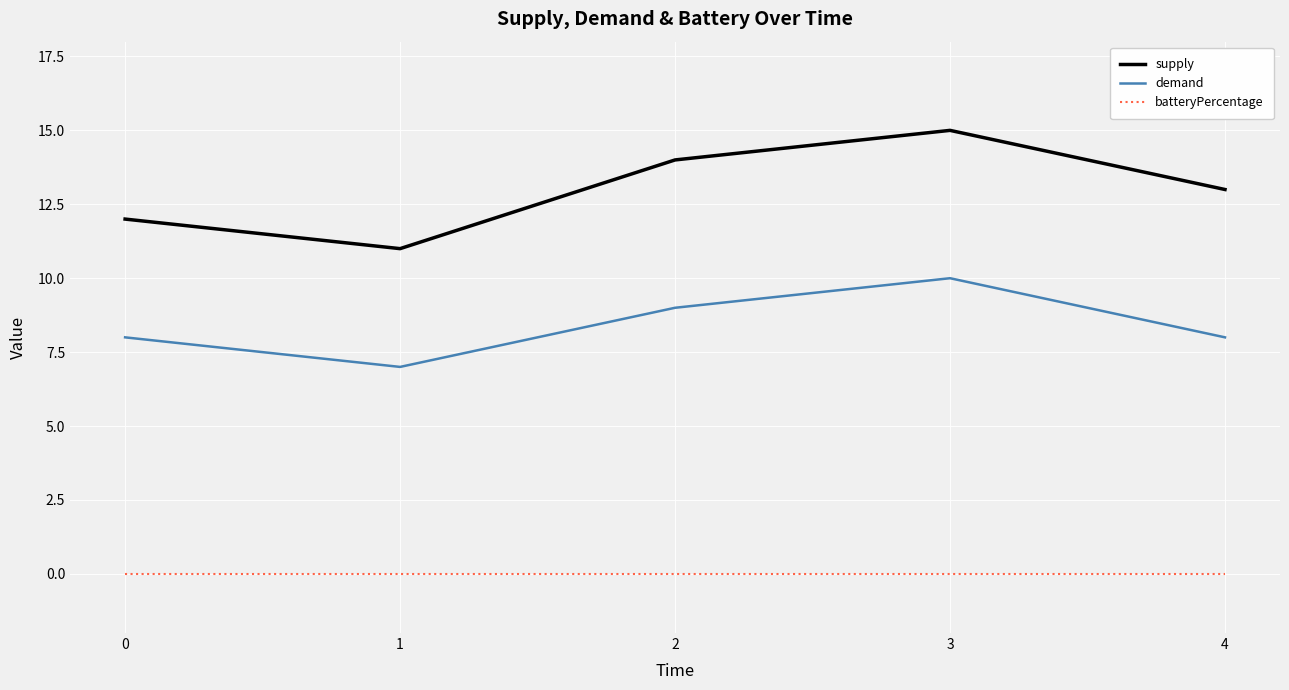

True or false: supply and batteryPercentage intersect in this chart.

False